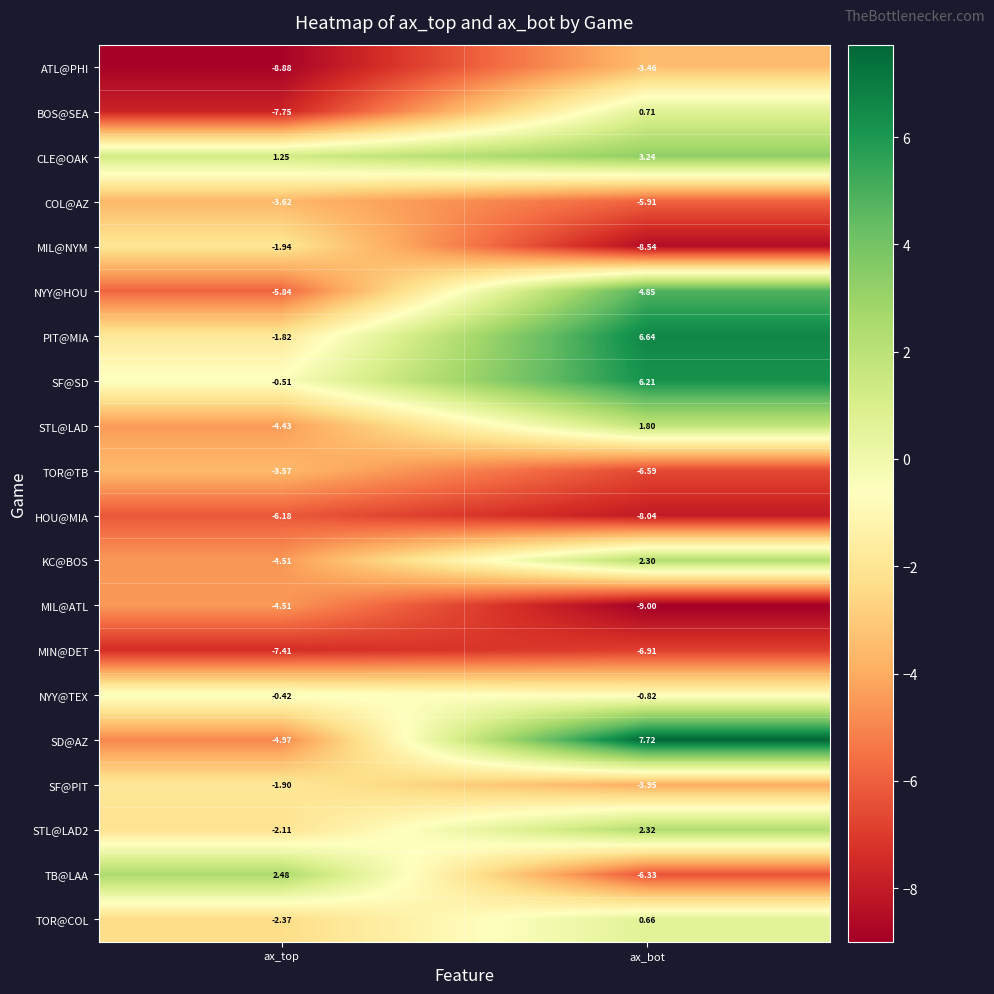

Where is BOS@SEA nearest to the value -3?

ax_bot